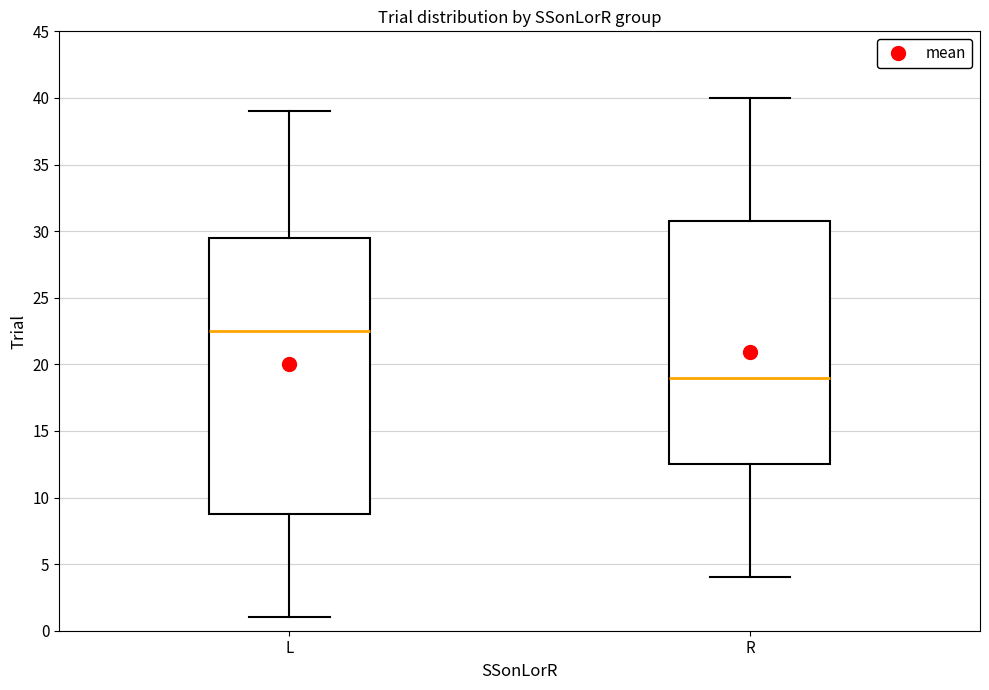

Reading left to right, transcribe this box plot: for each box, give where its median line is, the range the box spans, and where its two whiskers end, as read against the y-axis. The values are not printed on the chart, so give them approximately, as read against the axis.

L: median 22.5, box 9.0 to 29.5, whiskers 1.0 to 39.0
R: median 19.0, box 12.5 to 31.0, whiskers 4.0 to 40.0